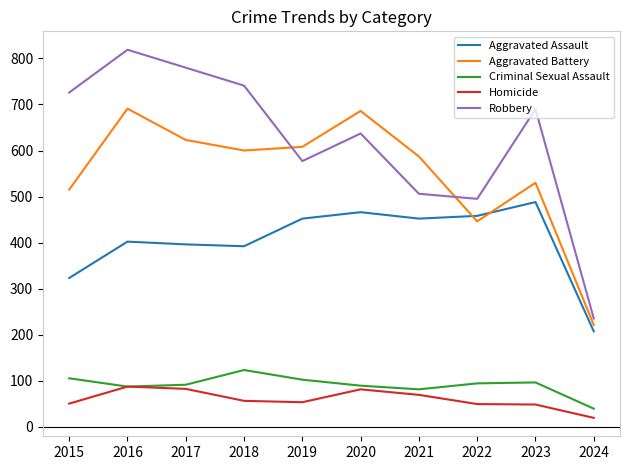

At which category is the sum across all series the highest?

2016